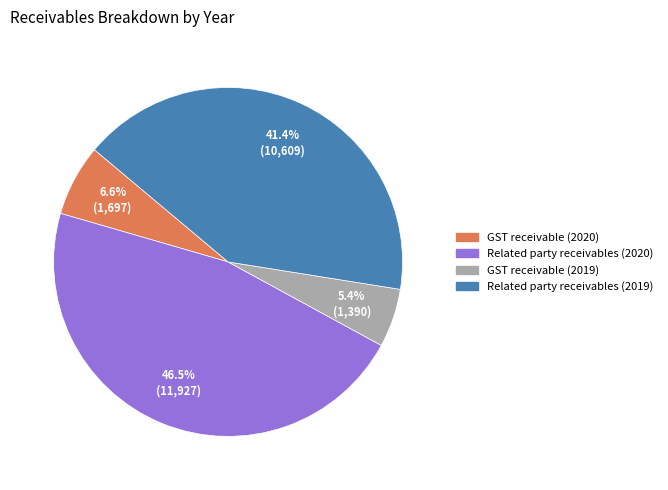

Combined, what portion of the pie is Related party receivables (2019) and GST receivable (2020)?

48.0%